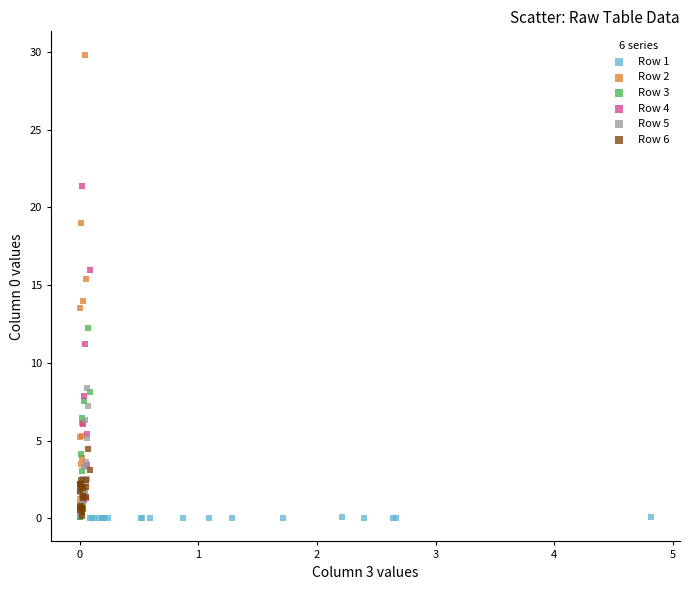

Which series has the largest Y range (max minus min)?

Row 2